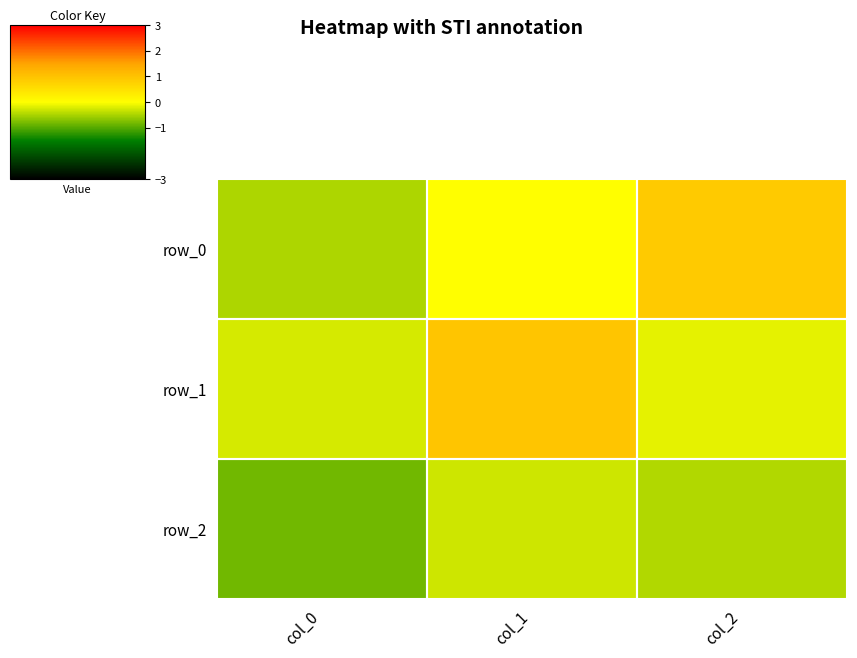

What is the spread (max minus min) of values at col_0?

0.6